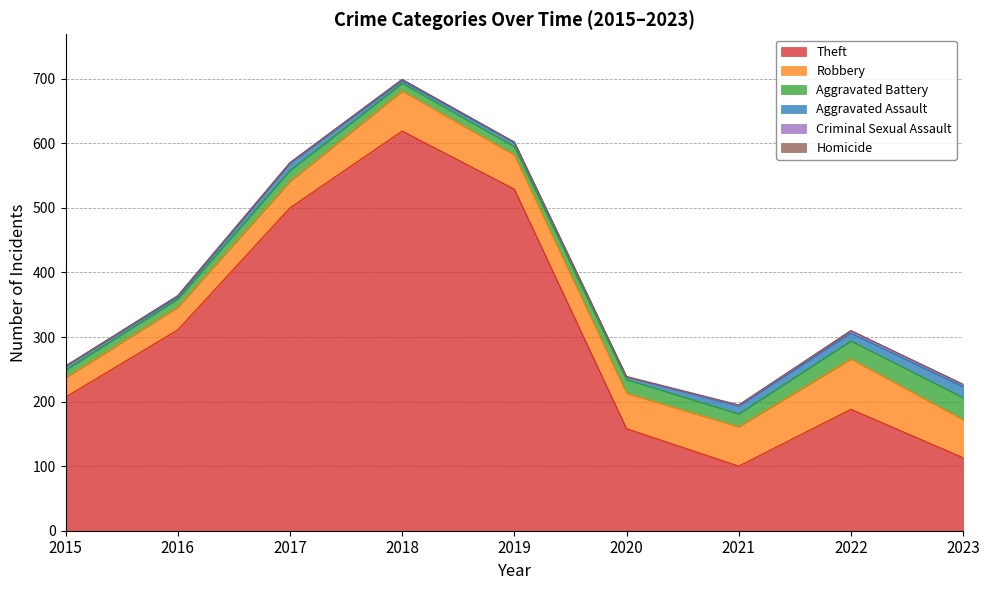

Reading left to right, extract all data points from this chart.

Theft: 207	311	500	619	529	158	100	188	113
Robbery: 30	35	41	62	53	55	61	78	59
Aggravated Battery: 12	13	17	12	13	21	20	28	34
Aggravated Assault: 6	3	11	4	6	4	12	12	17
Criminal Sexual Assault: 0	2	1	2	1	0	1	4	3
Homicide: 0	0	0	0	0	1	1	0	1